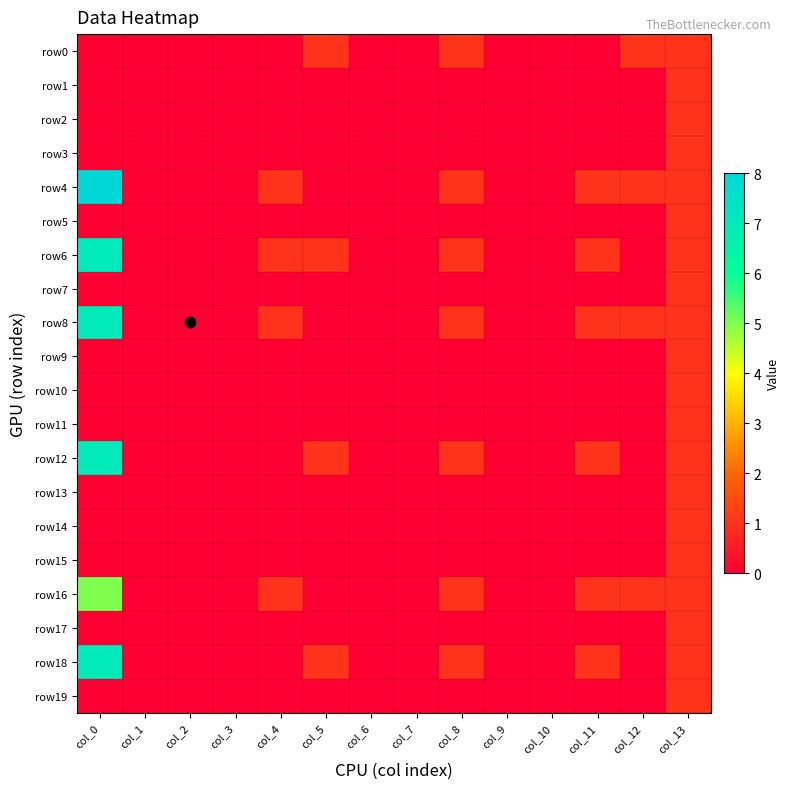

List the series in order of their peak value, lowest first.

row0, row1, row2, row3, row5, row7, row9, row10, row11, row13, row14, row15, row17, row19, row16, row6, row8, row12, row18, row4